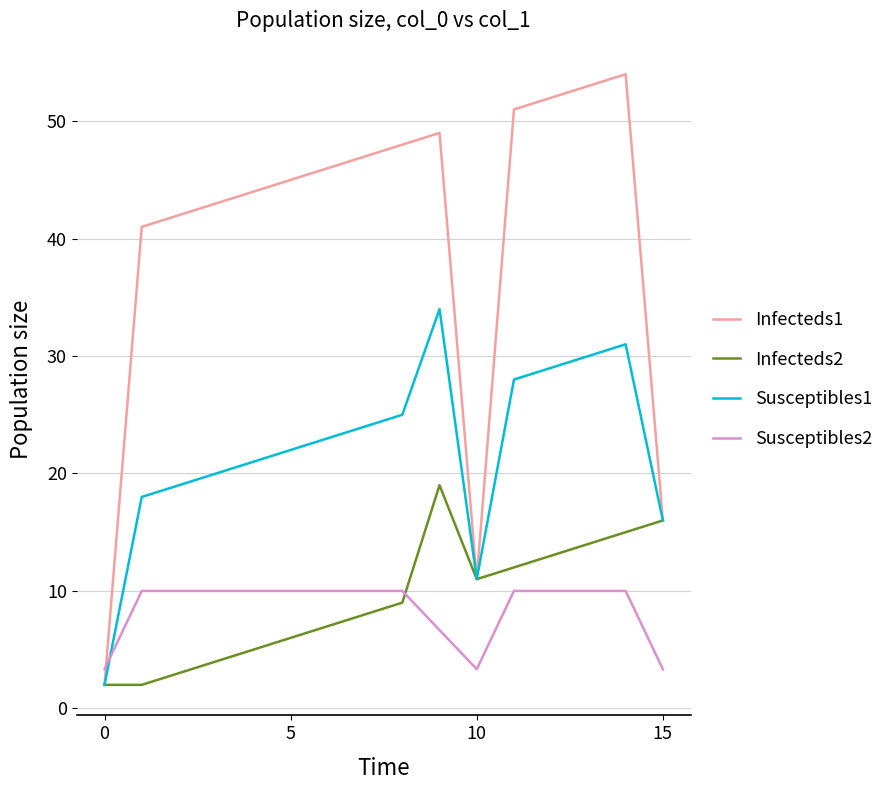

What is the greatest value displayed?

54.0